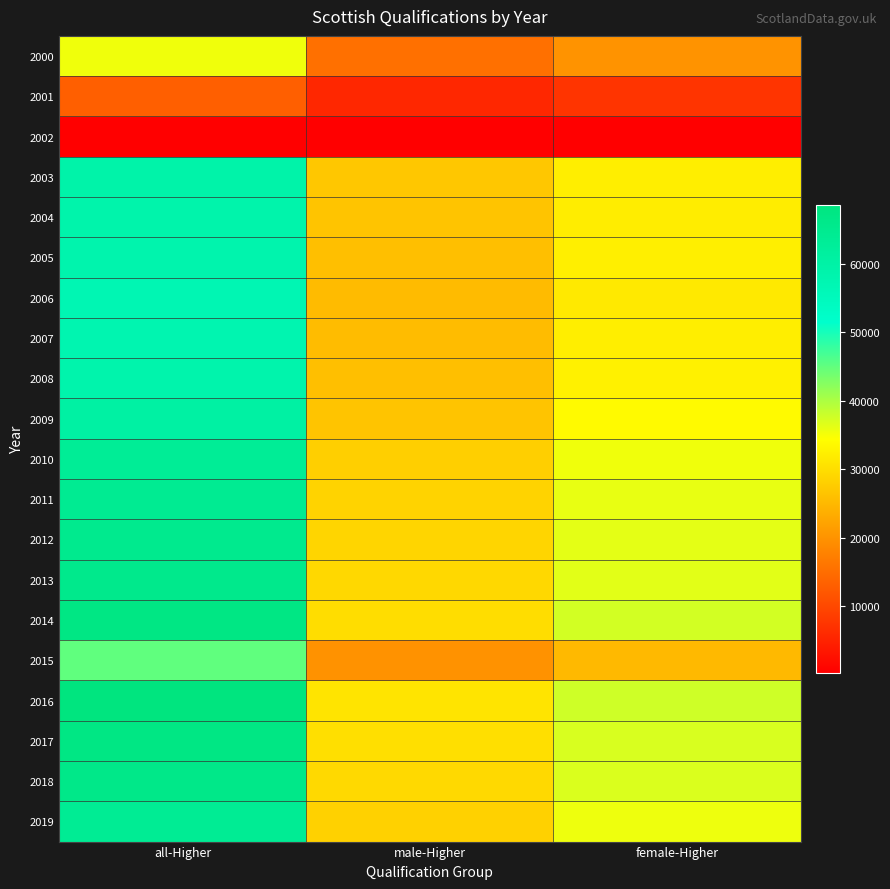

Reading left to right, extract all data points from this chart.

2000: all-Higher=35447	male-Higher=15366	female-Higher=20081
2001: all-Higher=13102	male-Higher=5691	female-Higher=7411
2002: all-Higher=469	male-Higher=234	female-Higher=234
2003: all-Higher=59298	male-Higher=27056	female-Higher=32242
2004: all-Higher=58755	male-Higher=26582	female-Higher=32173
2005: all-Higher=58353	male-Higher=25955	female-Higher=32398
2006: all-Higher=57016	male-Higher=25417	female-Higher=31599
2007: all-Higher=57745	male-Higher=25522	female-Higher=32223
2008: all-Higher=58595	male-Higher=25990	female-Higher=32605
2009: all-Higher=60526	male-Higher=26616	female-Higher=33910
2010: all-Higher=63582	male-Higher=28095	female-Higher=35487
2011: all-Higher=64516	male-Higher=28577	female-Higher=35939
2012: all-Higher=65195	male-Higher=28958	female-Higher=36237
2013: all-Higher=65697	male-Higher=29272	female-Higher=36425
2014: all-Higher=67420	male-Higher=30019	female-Higher=37401
2015: all-Higher=45121	male-Higher=19949	female-Higher=25172
2016: all-Higher=68664	male-Higher=30927	female-Higher=37737
2017: all-Higher=67357	male-Higher=30299	female-Higher=37058
2018: all-Higher=66336	male-Higher=29456	female-Higher=36880
2019: all-Higher=63977	male-Higher=28332	female-Higher=35638